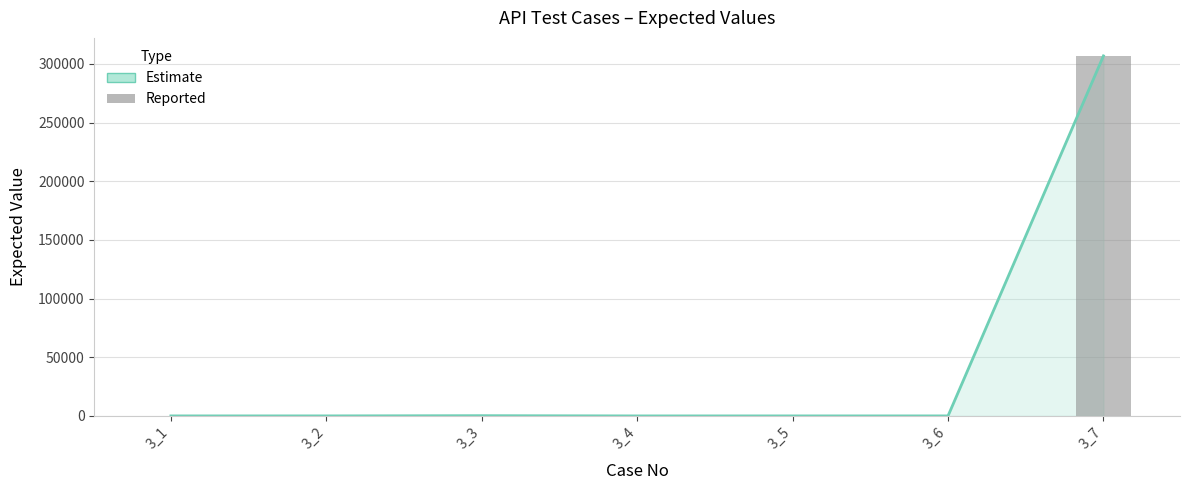

Which label corresponds to the smallest value in the chart?

3_4